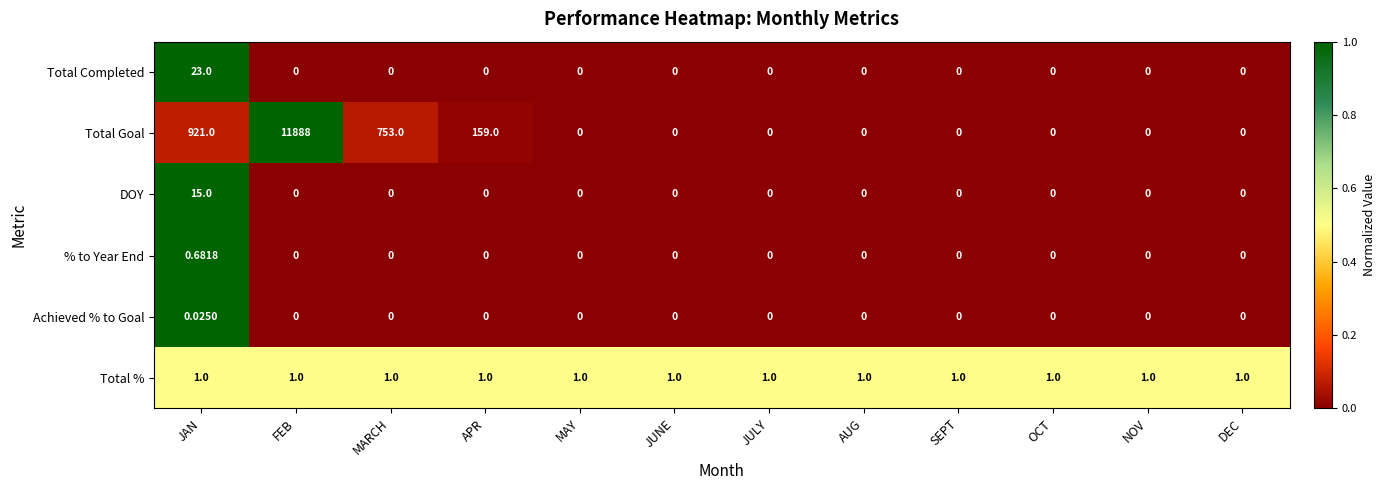

Rank the series by their maximum value, from highest to lowest.

Total Goal, Total Completed, DOY, Total %, % to Year End, Achieved % to Goal